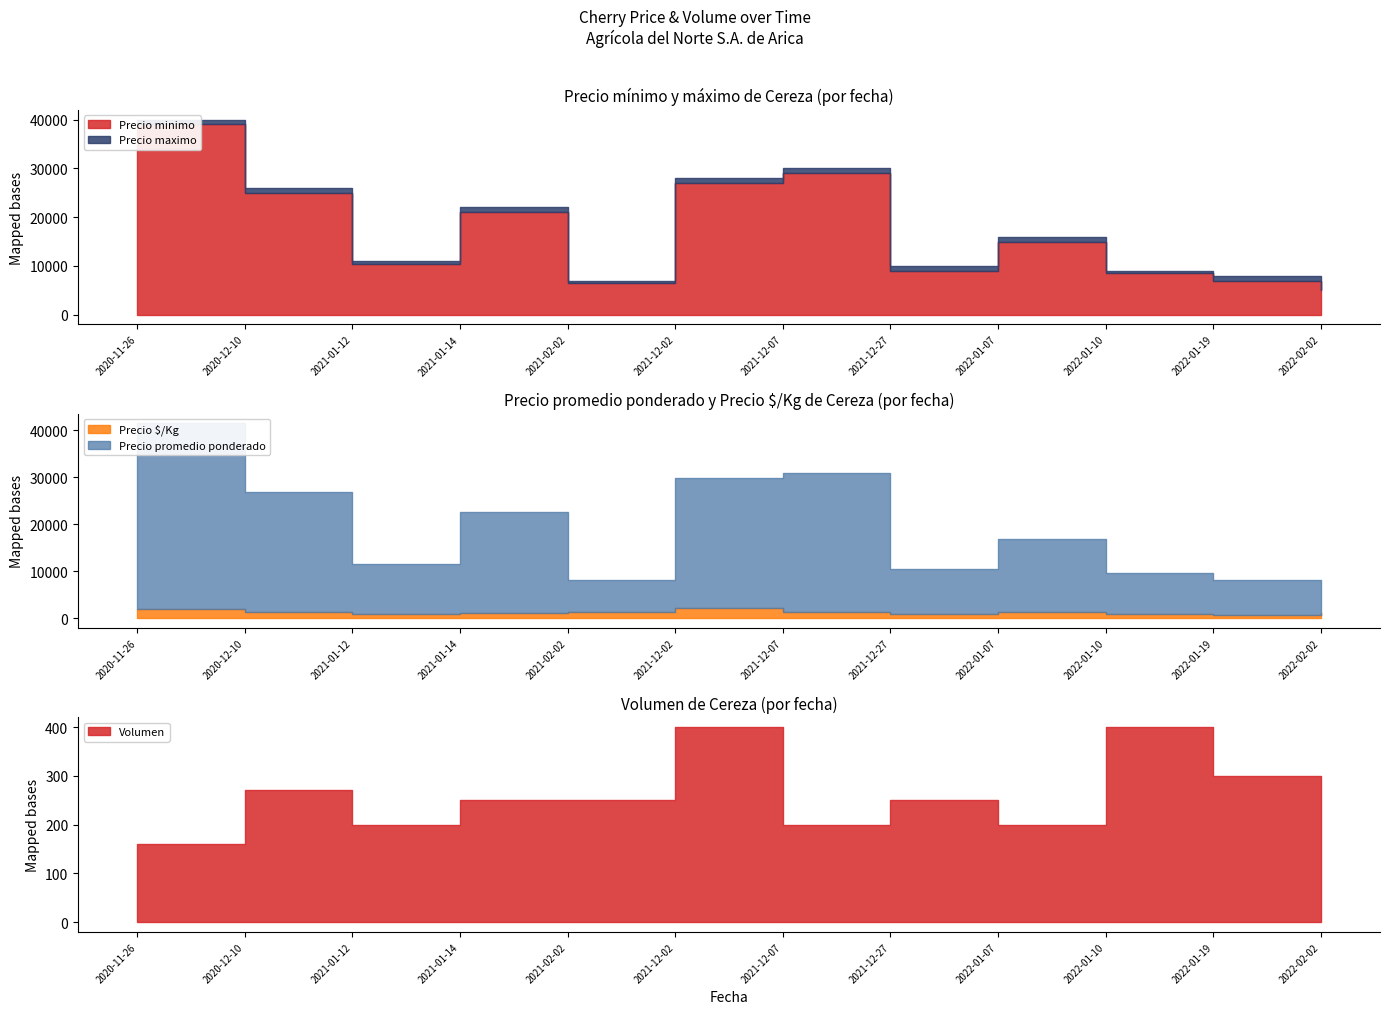

Reading left to right, what are all the values shown in this chart?

Precio minimo: 2020-11-26=39000	2020-12-10=25000	2021-01-12=10500	2021-01-14=21000	2021-02-02=6500	2021-12-02=27000	2021-12-07=29000	2021-12-27=9000	2022-01-07=15000	2022-01-10=8500	2022-01-19=7000	2022-02-02=5000
Precio maximo: 2020-11-26=40000	2020-12-10=26000	2021-01-12=11000	2021-01-14=22000	2021-02-02=7000	2021-12-02=28000	2021-12-07=30000	2021-12-27=10000	2022-01-07=16000	2022-01-10=9000	2022-01-19=8000	2022-02-02=6000
Precio promedio ponderado: 2020-11-26=39500	2020-12-10=25500	2021-01-12=10750	2021-01-14=21500	2021-02-02=6750	2021-12-02=27500	2021-12-07=29500	2021-12-27=9500	2022-01-07=15500	2022-01-10=8750	2022-01-19=7500	2022-02-02=5500
Precio $/Kg: 2020-11-26=1975	2020-12-10=1417	2021-01-12=896	2021-01-14=1194	2021-02-02=1350	2021-12-02=2292	2021-12-07=1475	2021-12-27=950	2022-01-07=1292	2022-01-10=875	2022-01-19=750	2022-02-02=1100
Volumen: 2020-11-26=160	2020-12-10=270	2021-01-12=200	2021-01-14=250	2021-02-02=250	2021-12-02=400	2021-12-07=200	2021-12-27=250	2022-01-07=200	2022-01-10=400	2022-01-19=300	2022-02-02=160